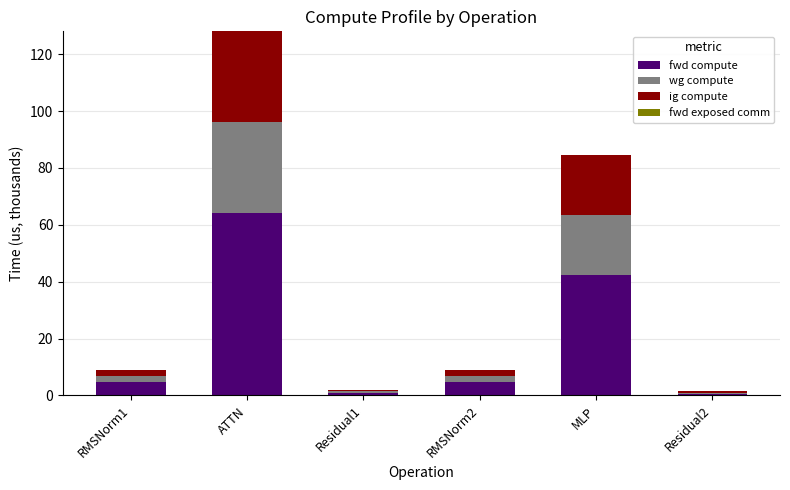

What is the difference between the maximum and minimum values in the fwd compute series?

63.5